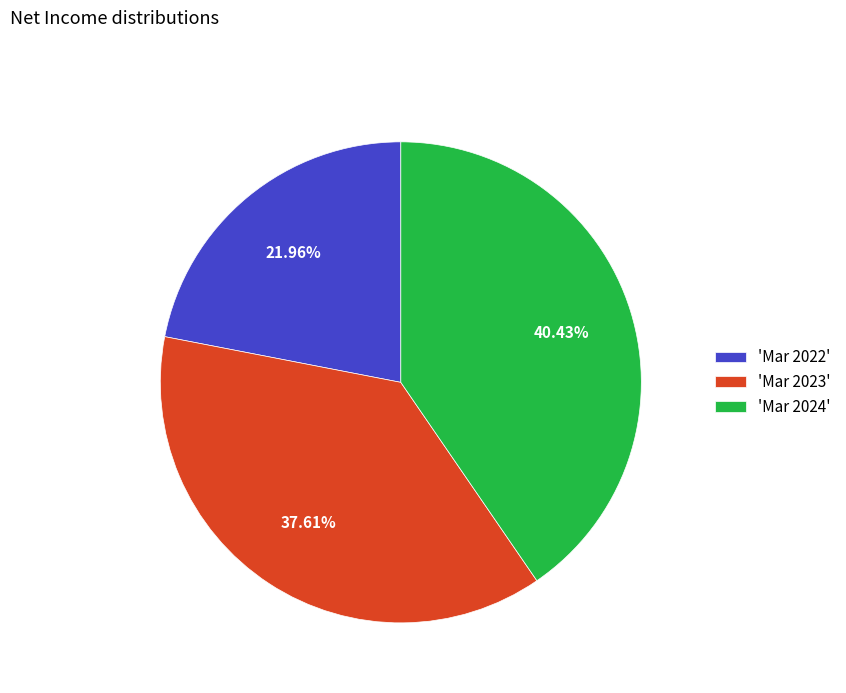

Which slice is the largest?

'Mar 2024'